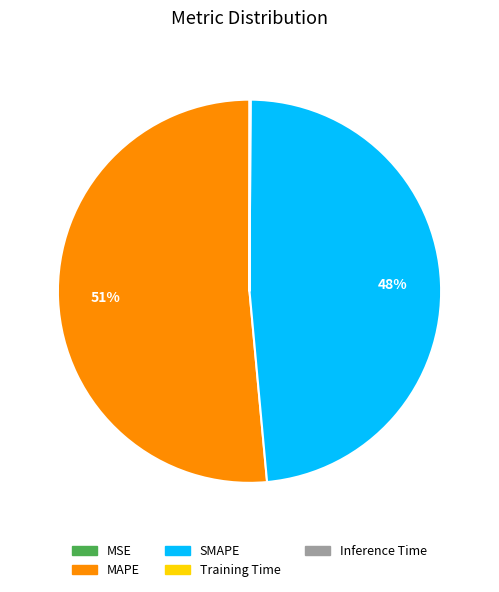

To the nearest percent, what portion does SMAPE represent?

48%